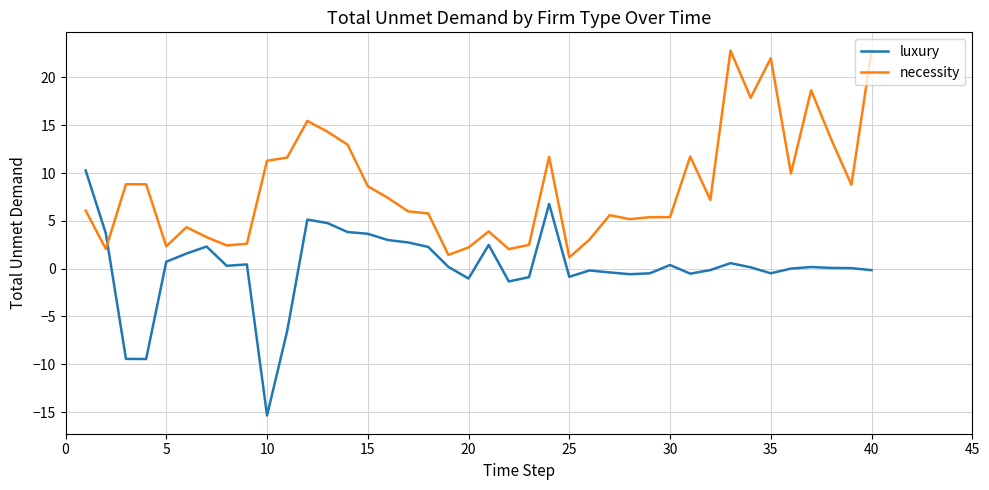

Which series ends up on top after the final intersection of necessity and luxury?

necessity